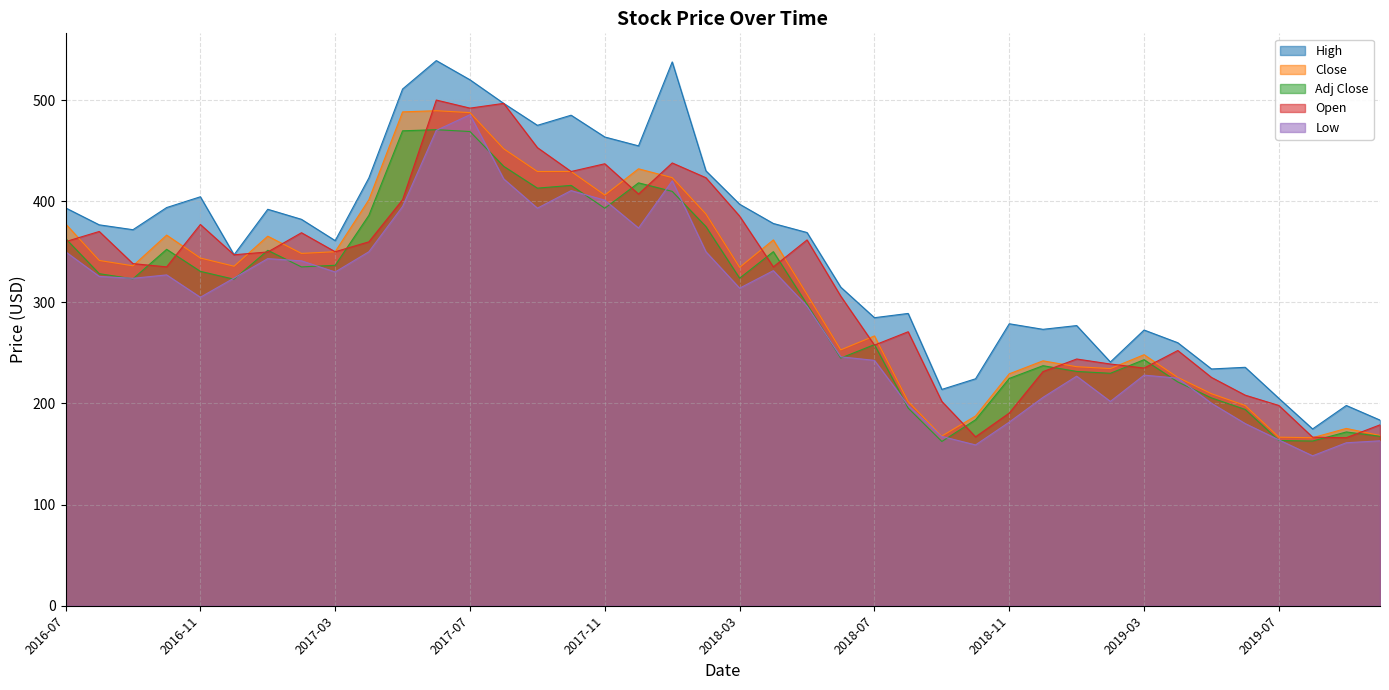

Which series has the widest spread of values?

High